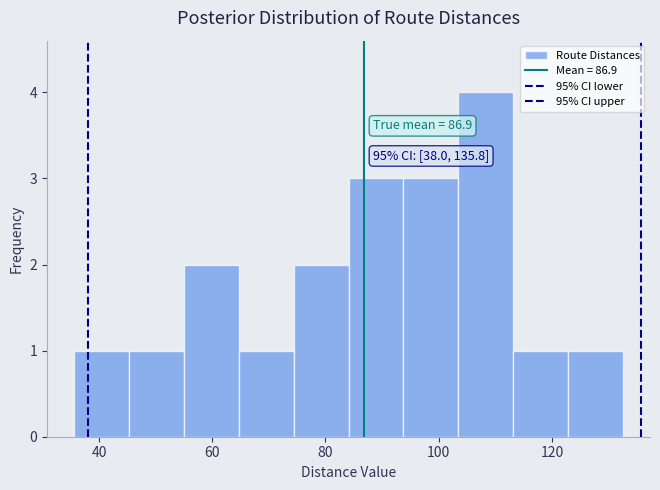

Which range on the x-axis has the tallest bar?

104 to 114